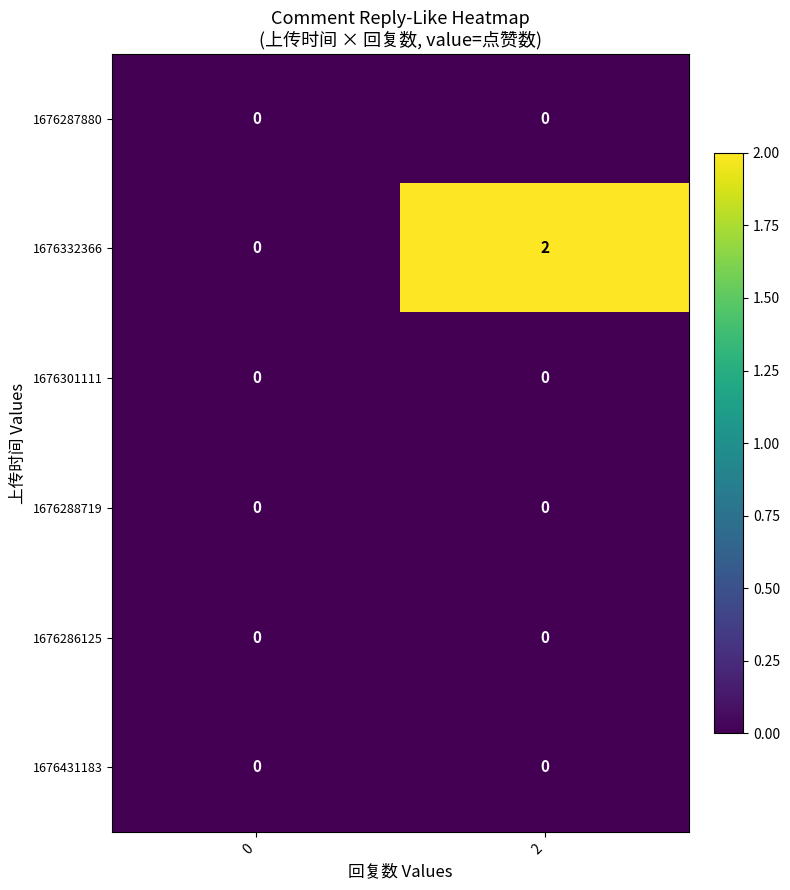

Which series has the largest range (max minus min)?

1676332366